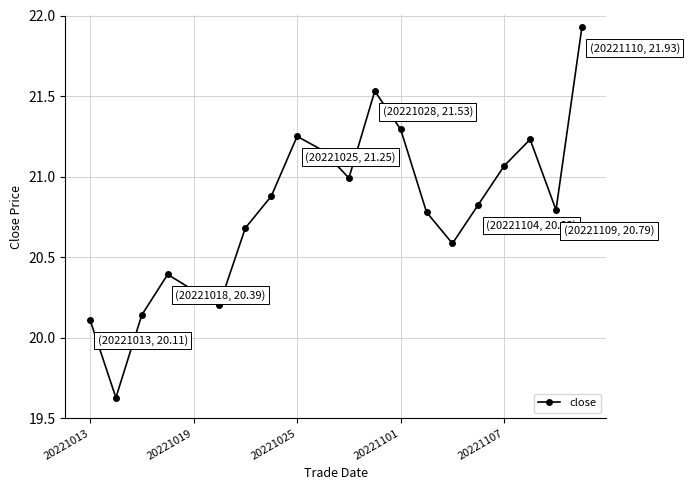

What is the difference between the maximum and minimum values?

2.3